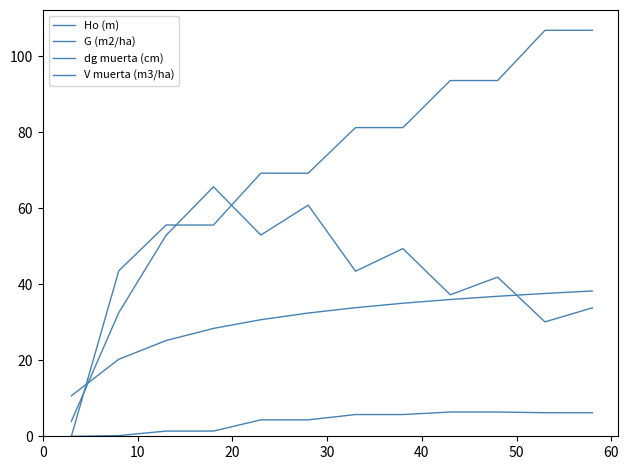

List the series in order of their overall mean, highest first.

dg muerta (cm), G (m2/ha), Ho (m), V muerta (m3/ha)